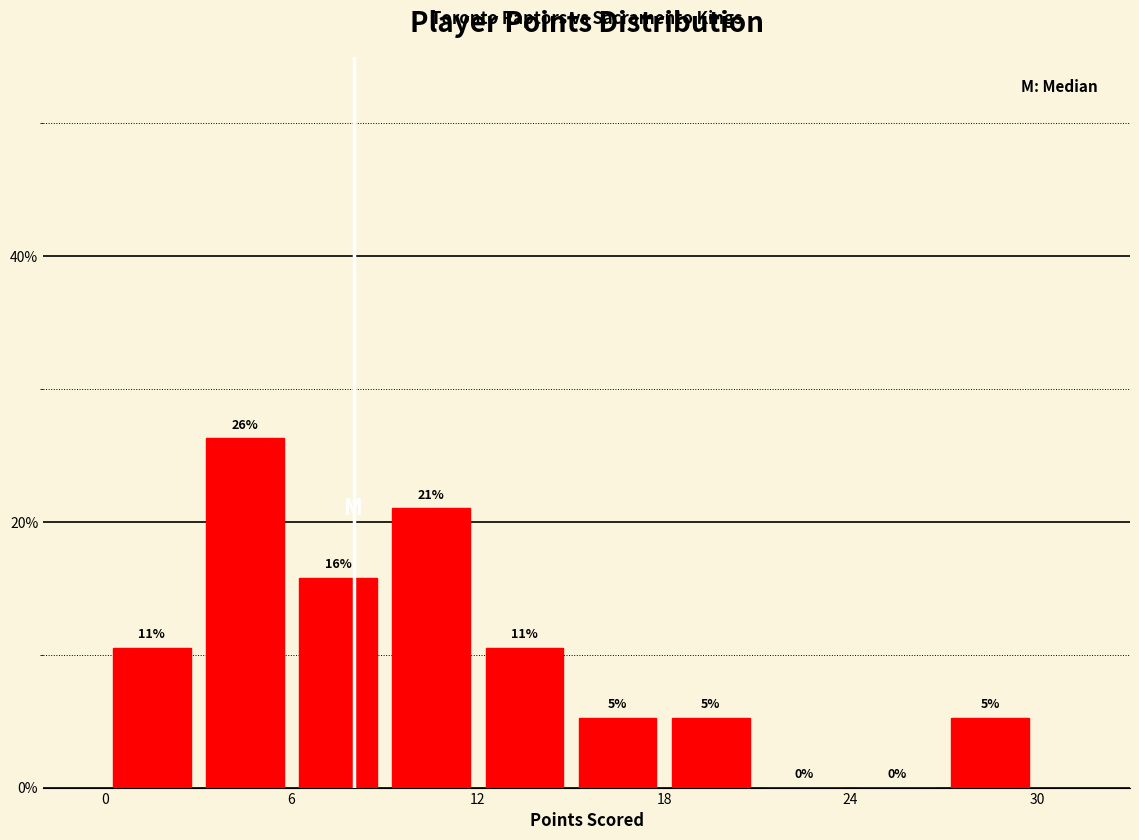

Read against the x-axis, roughly where is the centre of the tallest bar?

5